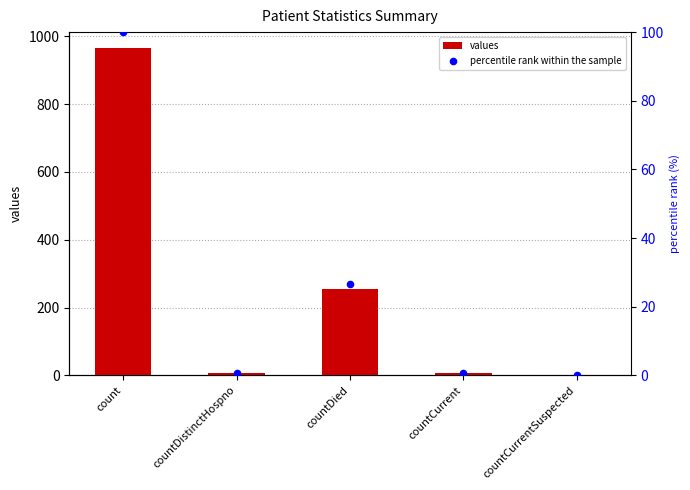

Which series has the largest total across all categories?

values